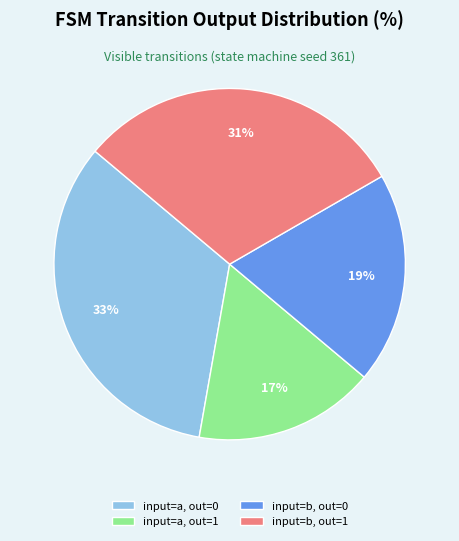

Does any single category account for the majority?

No